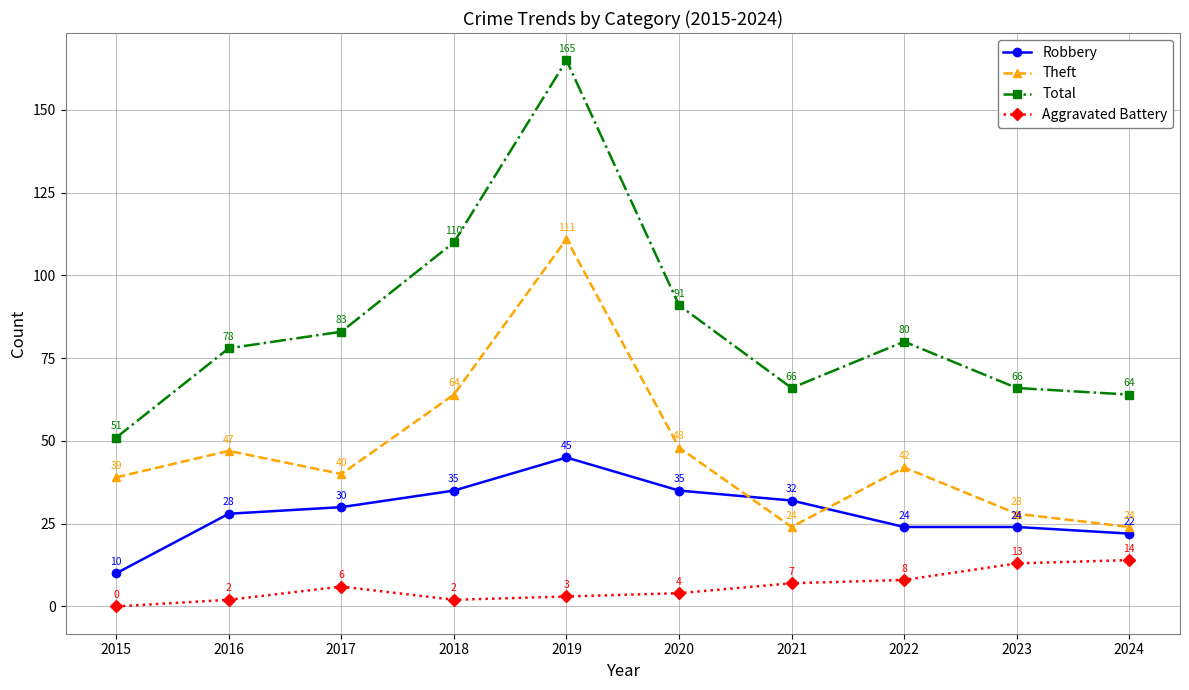

At which category does Total reach its first local valley?

2021